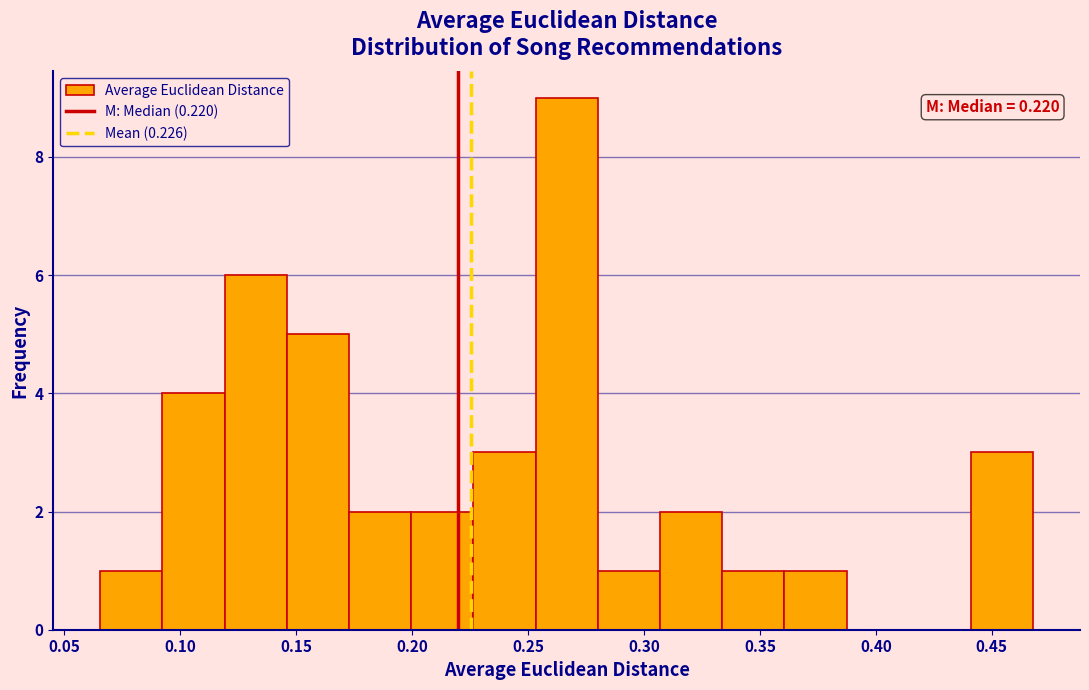

Over which range of the x-axis is the bar tallest?

0.255 to 0.280